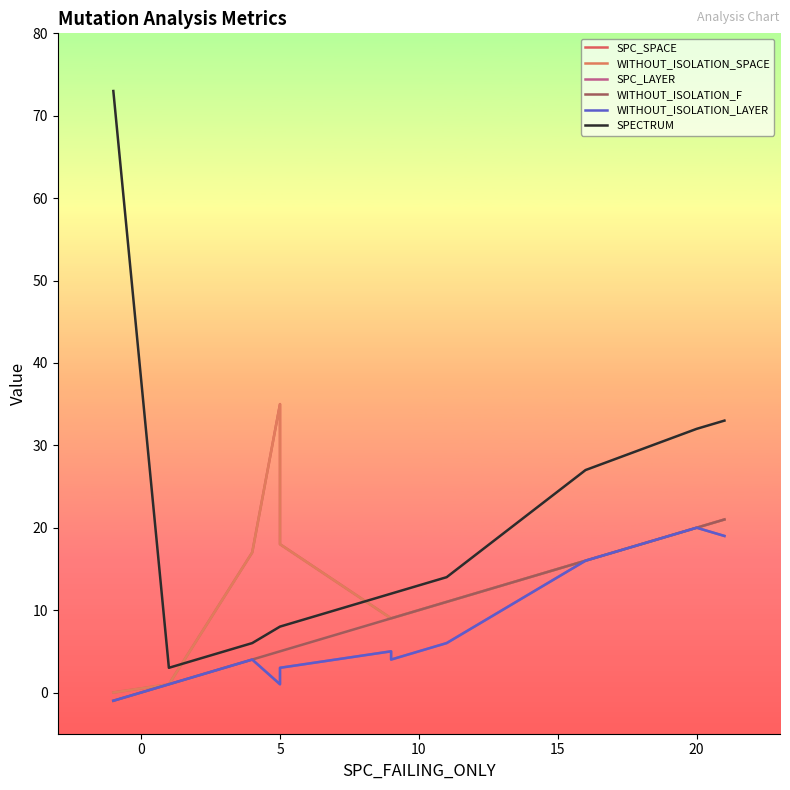

Where is the first local maximum for SPC_LAYER?

5